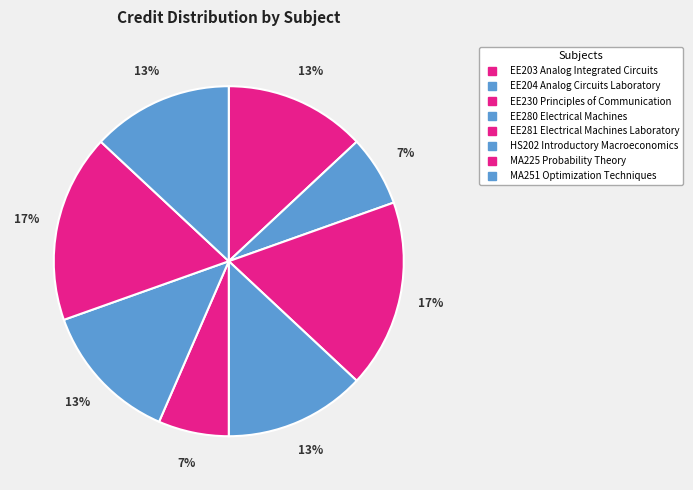

What percentage is the EE204 Analog Circuits Laboratory slice, to the nearest percent?

7%